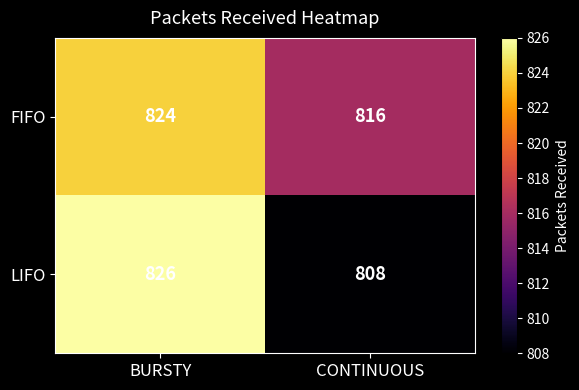

Is the value of FIFO at CONTINUOUS greater than the value of LIFO at BURSTY?

No